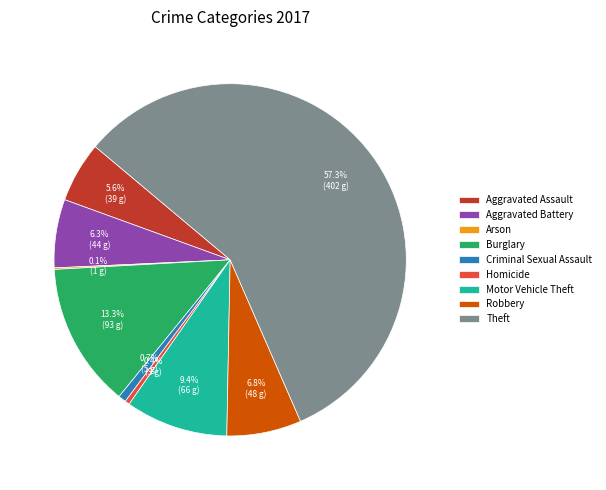

What is the ratio of the value at Theft to the value at Motor Vehicle Theft?

6.1